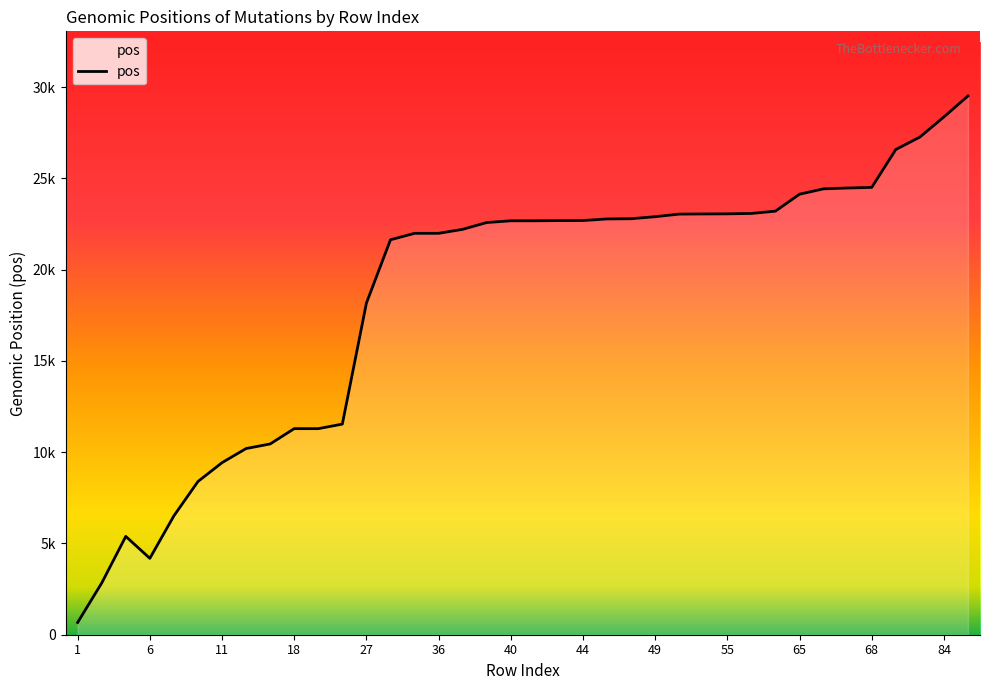

List the labels in order of value, smallest first.

1, 3, 6, 5, 8, 9, 11, 15, 17, 20, 18, 21, 27, 31, 35, 36, 38, 39, 40, 41, 43, 44, 45, 46, 49, 53, 54, 55, 57, 58, 65, 66, 67, 68, 74, 77, 84, 88